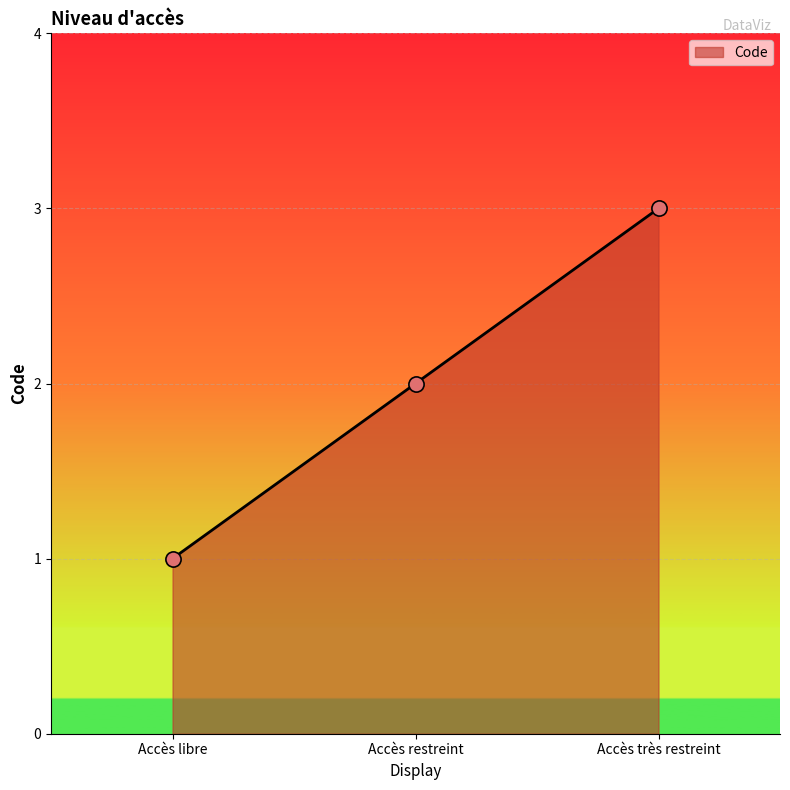

Which has a higher value, Accès restreint or Accès très restreint?

Accès très restreint